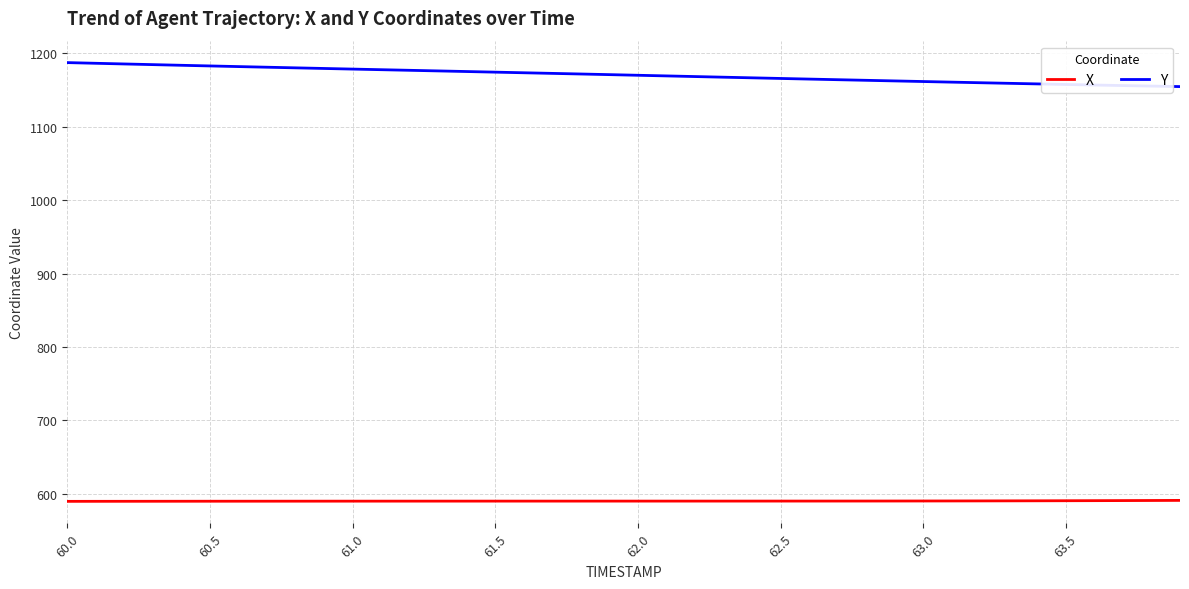

Rank the series by their maximum value, from lowest to highest.

X, Y